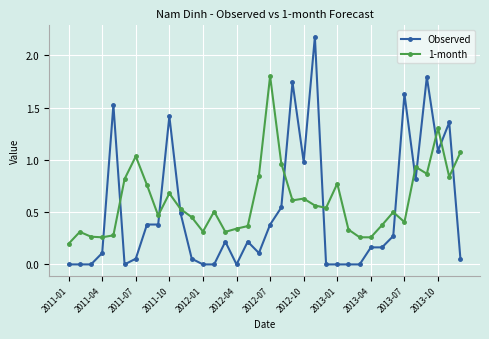

What is the difference between the maximum and minimum values in the Observed series?

2.2